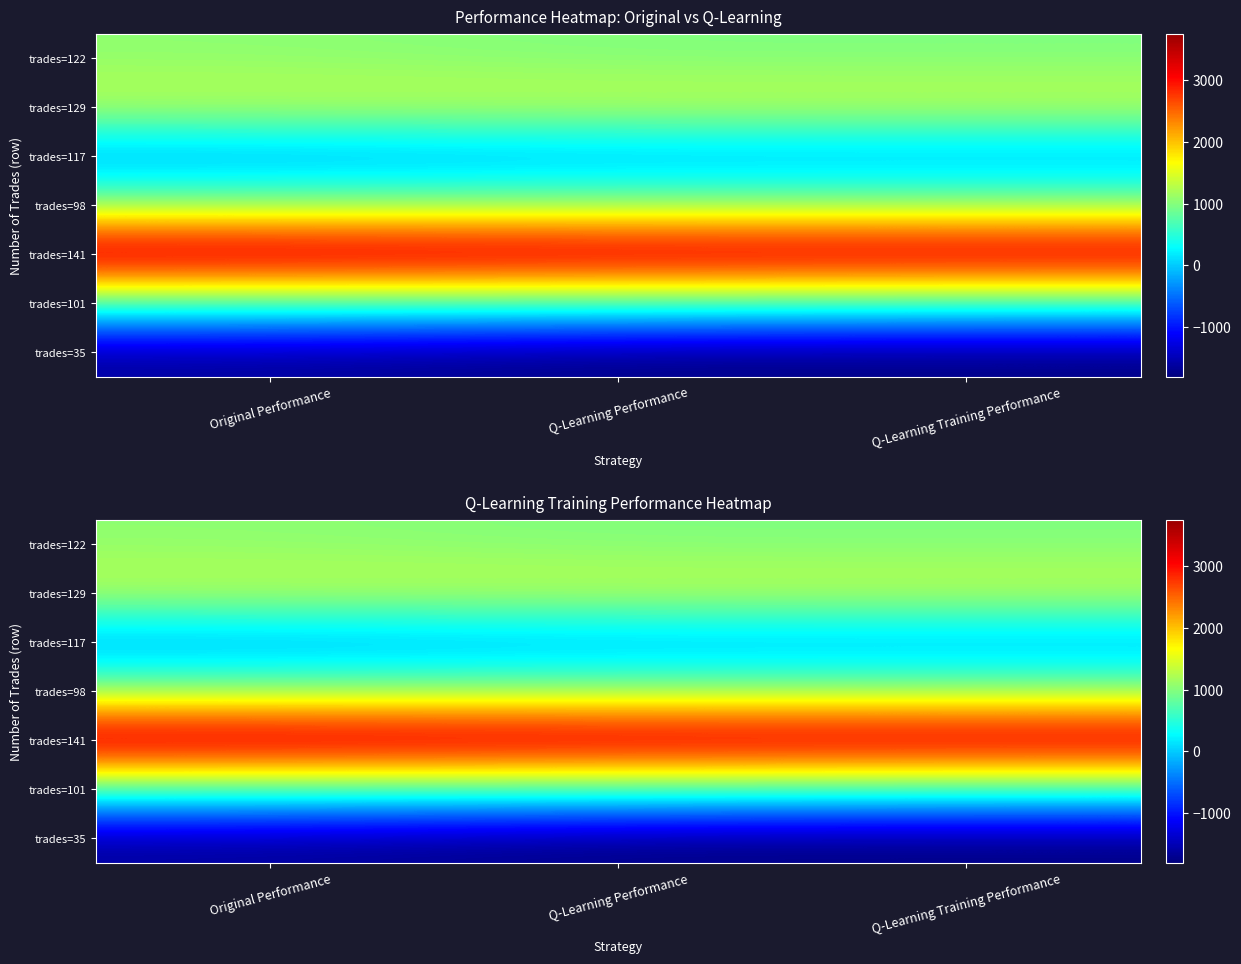

True or false: trades=129 has a value of 1397.4 at Q-Learning Performance.

True